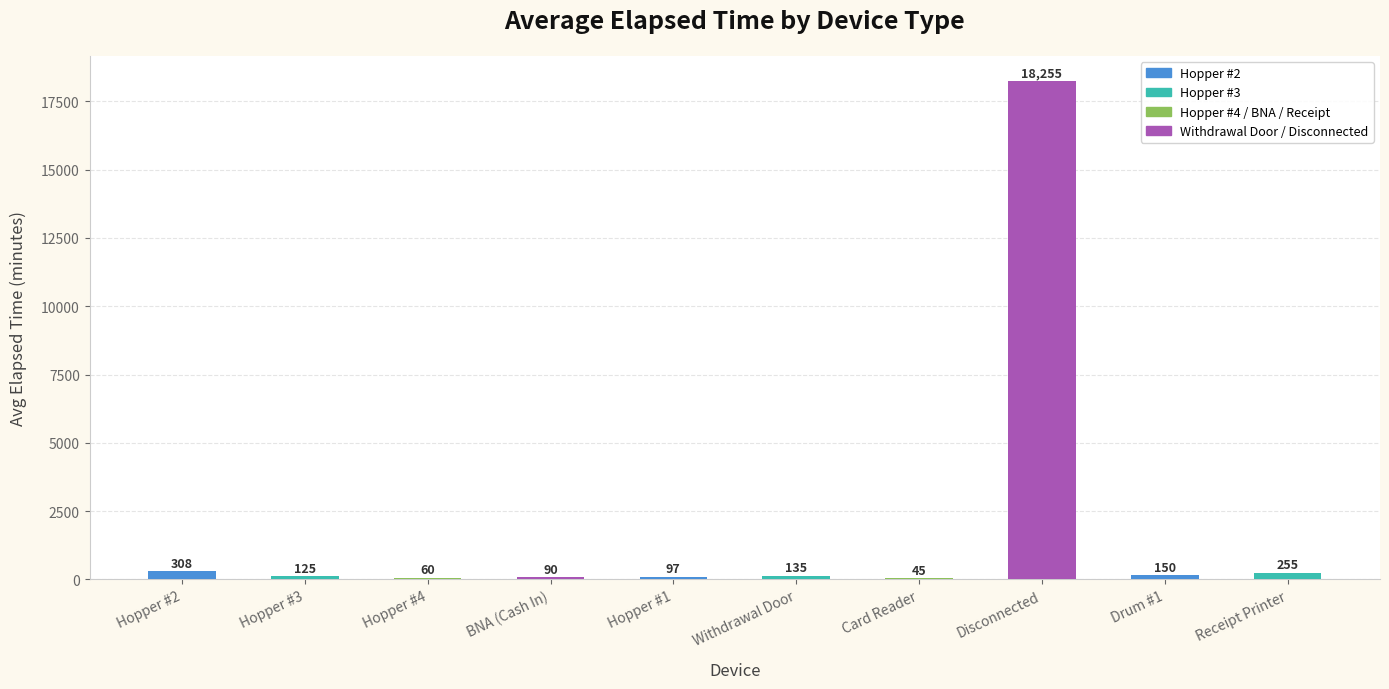

Reading left to right, list all the values displayed in this chart.

Hopper #2=308	Hopper #3=125	Hopper #4=60	BNA (Cash In)=90	Hopper #1=97	Withdrawal Door=135	Card Reader=45	Disconnected=18255	Drum #1=150	Receipt Printer=255